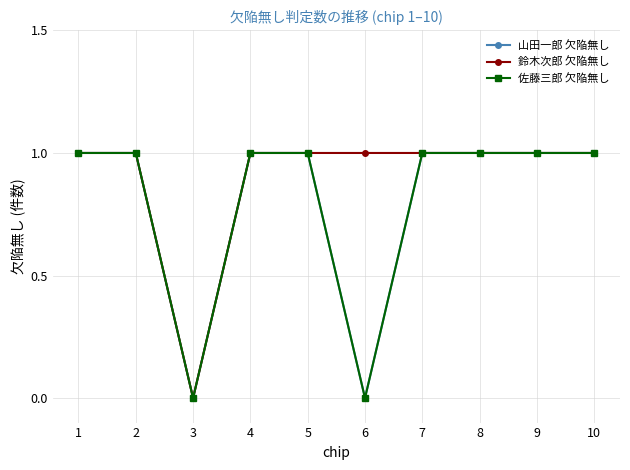

True or false: 山田一郎 欠陥無し and 鈴木次郎 欠陥無し cross at least once.

False